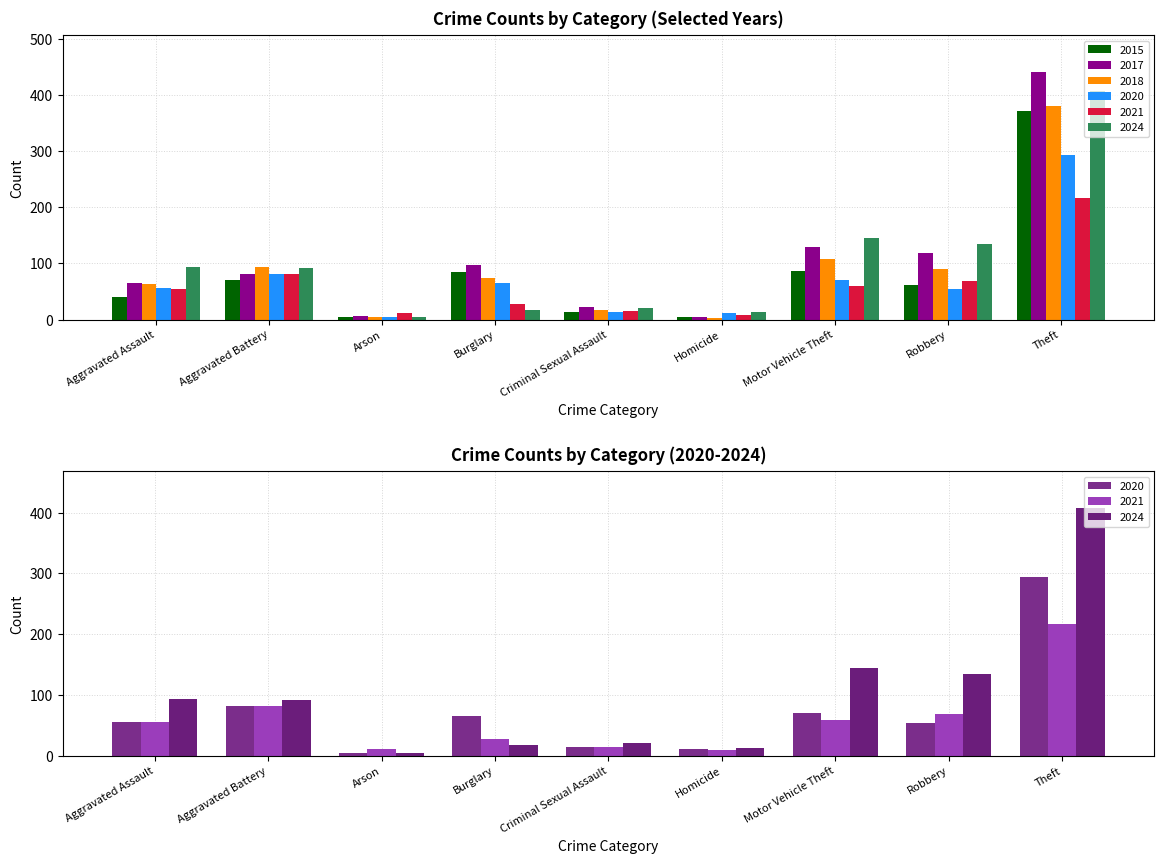

What is the sum of all 2017 values?

966